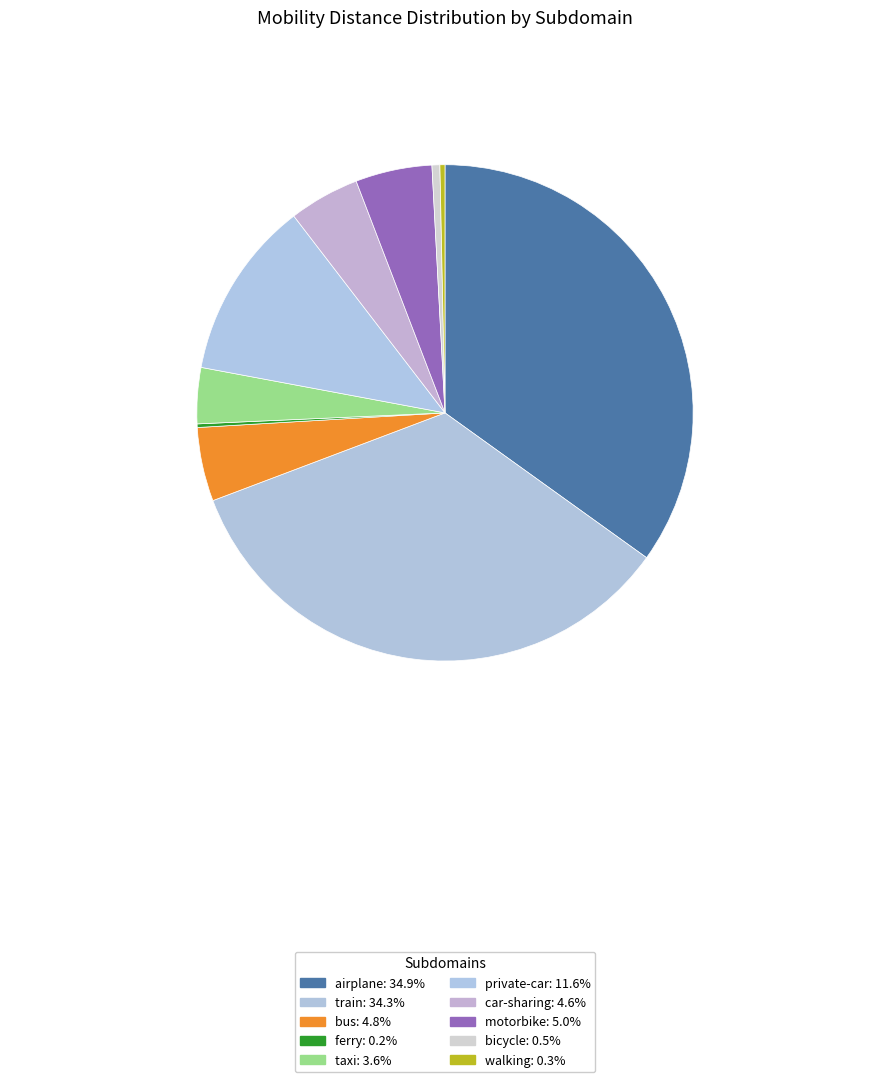

Which category has the biggest portion of the pie?

airplane